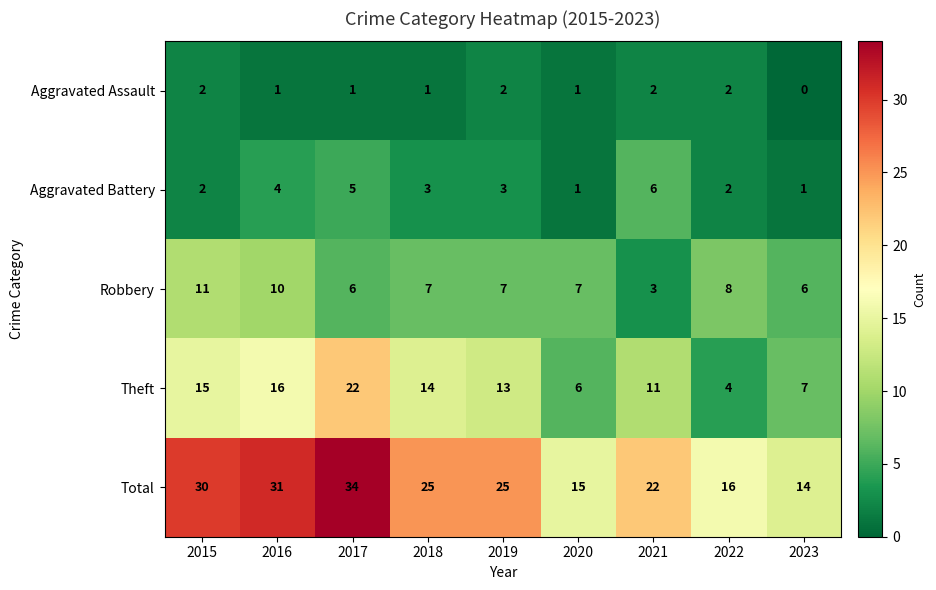

What is the sum of the Theft values at 2022 and 2023?

11